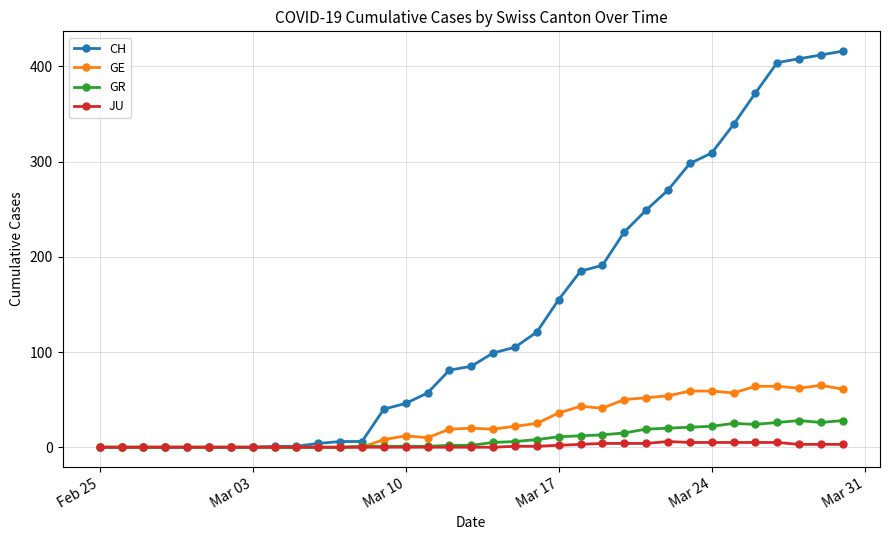

True or false: GR has more than 1 points higher than both neighbors.

True